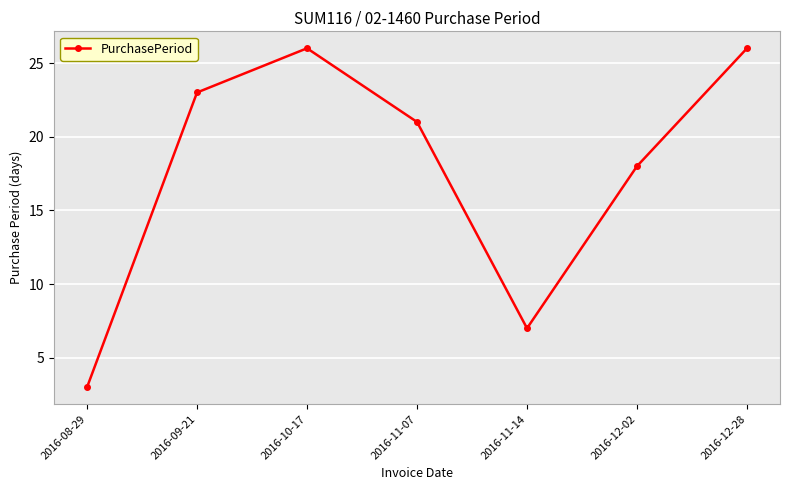

The chart shows a value of 5 at 2016-08-29. True or false?

False